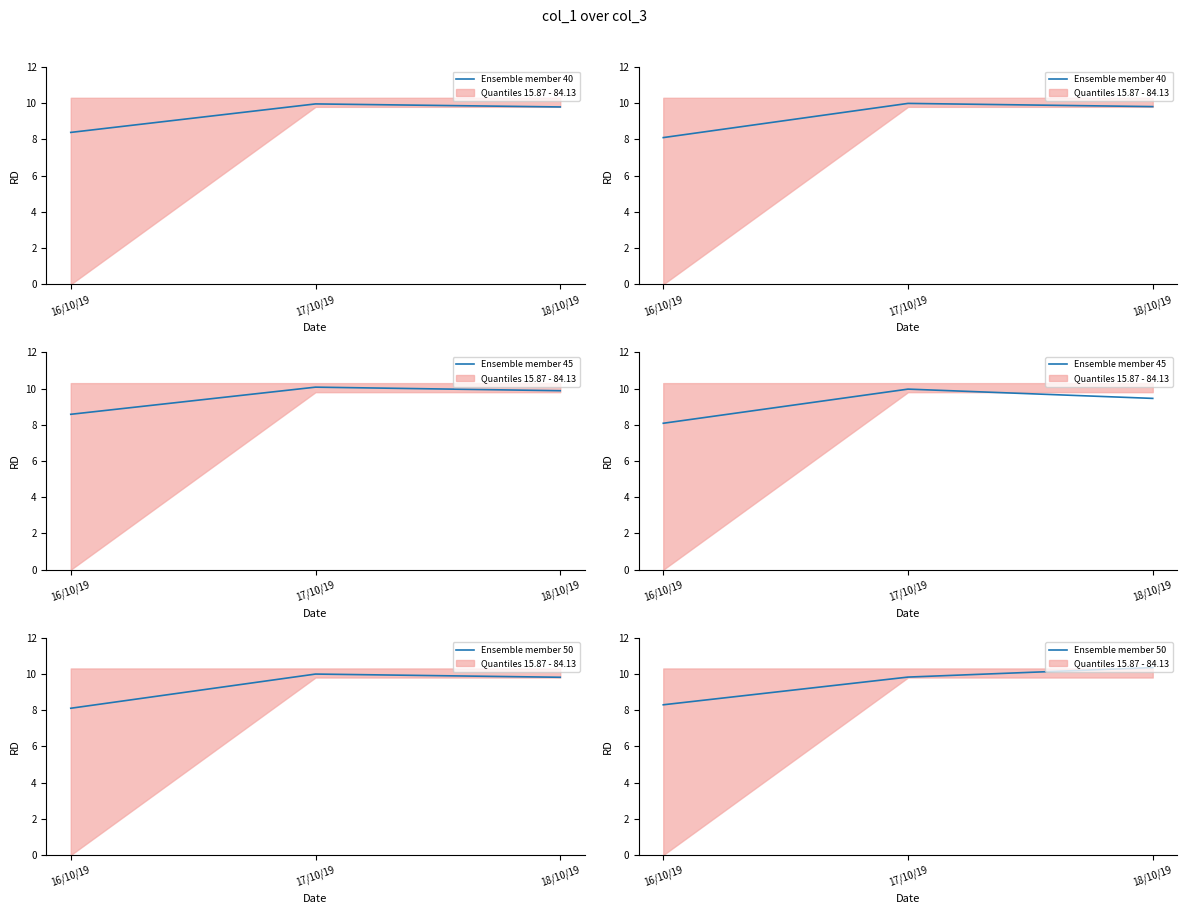

Count the number of categories in the chart.

3